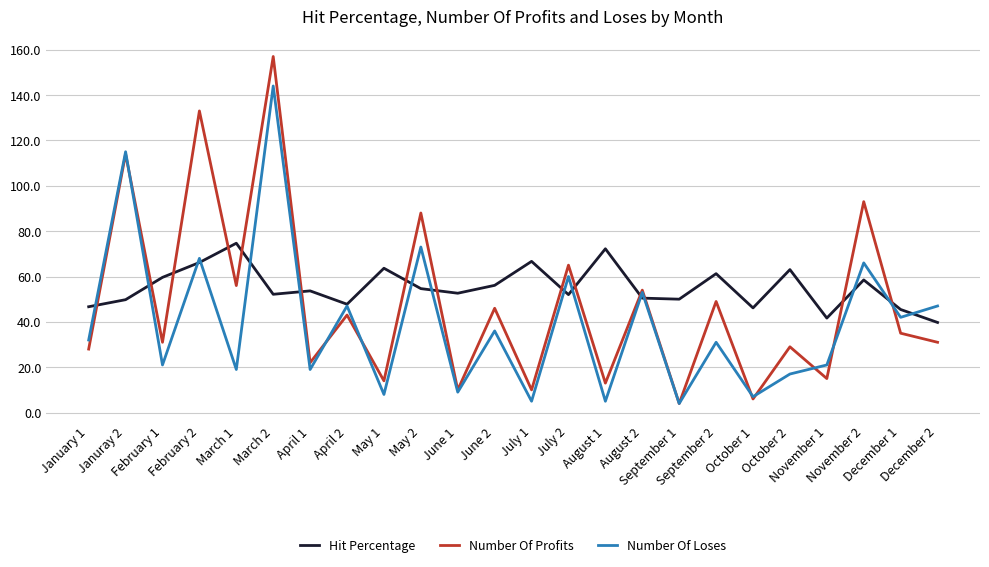

Which series has the largest total across all categories?

Hit Percentage